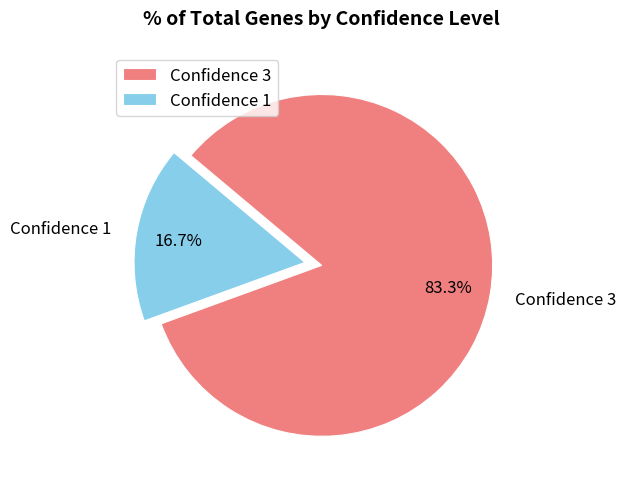

Which has a higher value, Confidence 3 or Confidence 1?

Confidence 3